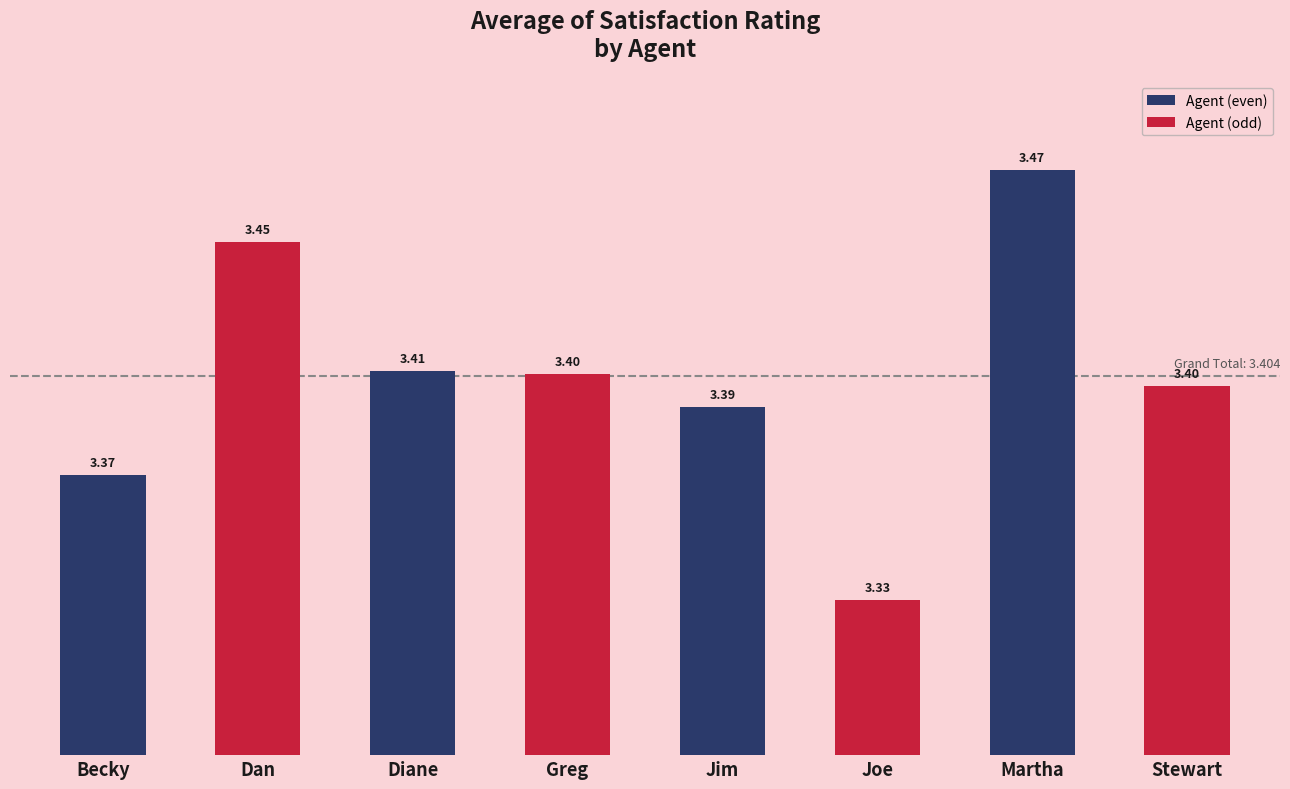

Approximately how many times larger is the value at Stewart compared to Martha?

1.0